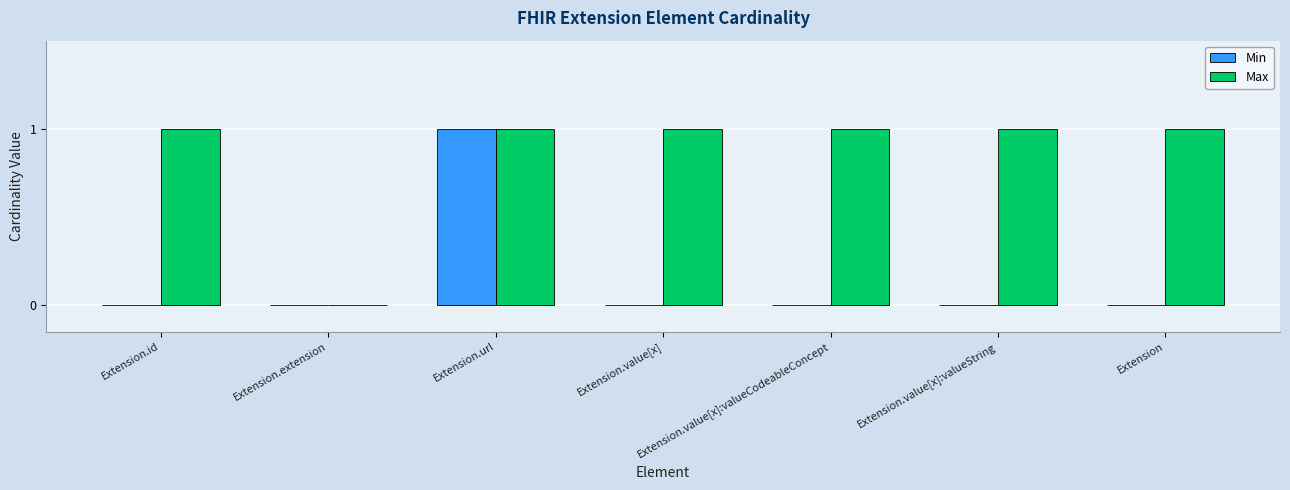

True or false: Min has a value of 0 at Extension.extension.

True